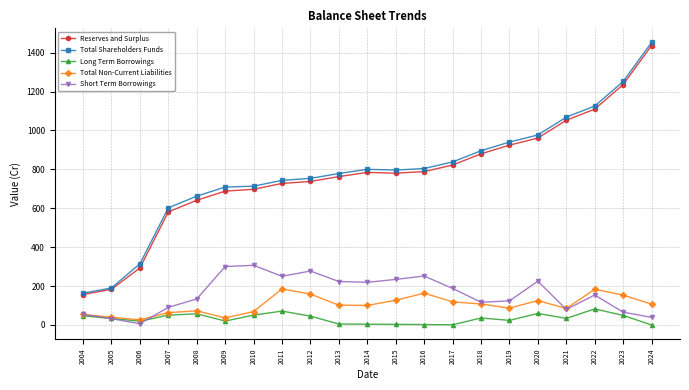

Which series has the widest spread of values?

Total Shareholders Funds